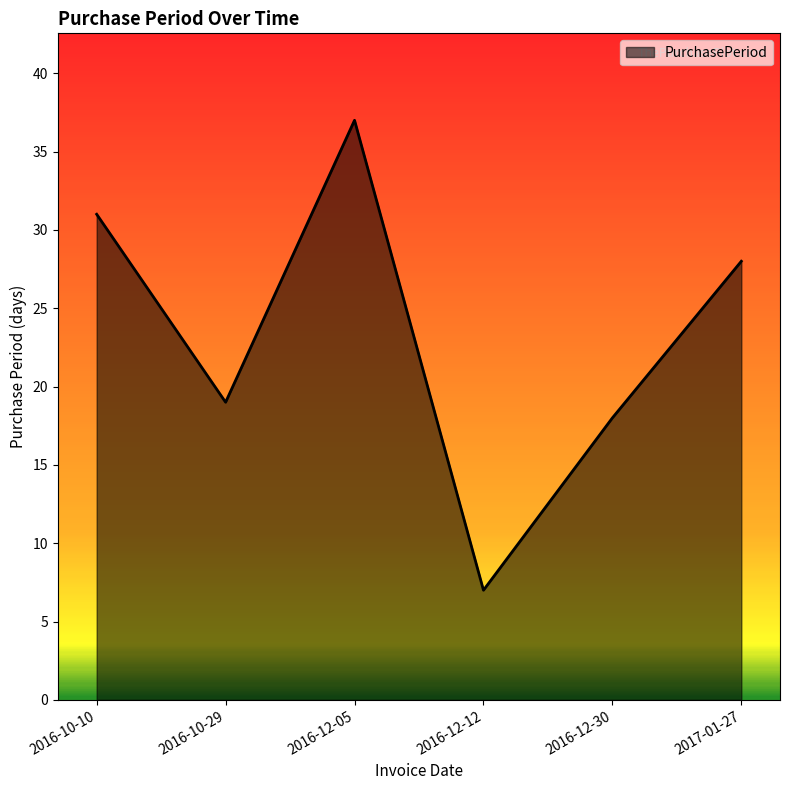

How many series are shown in this chart?

1